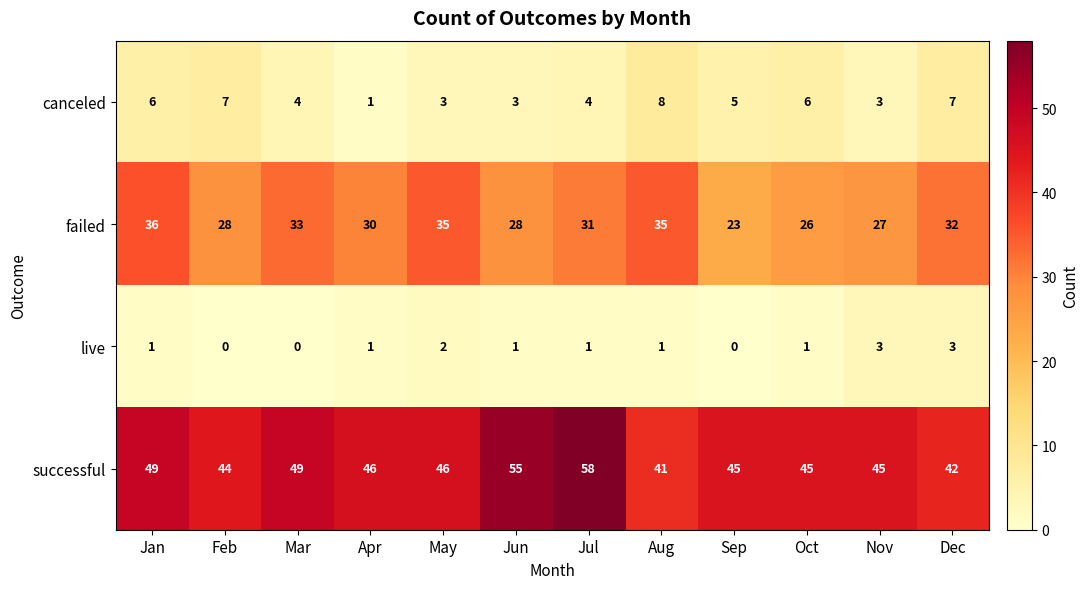

Which label corresponds to the largest value in the chart?

Jul